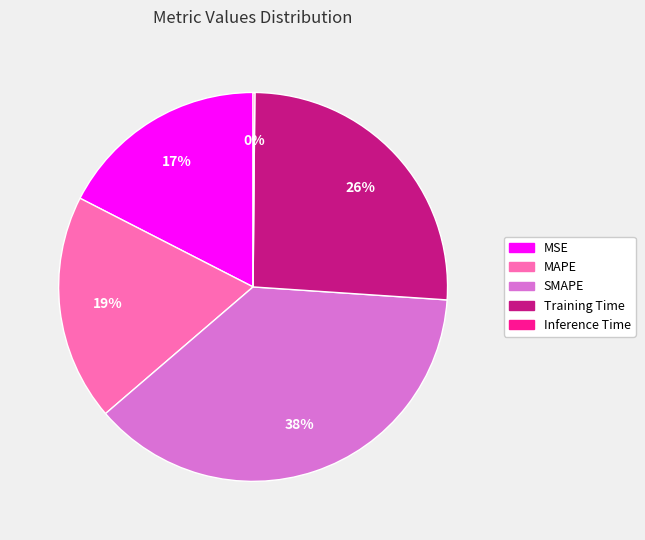

Which slice is the largest?

SMAPE